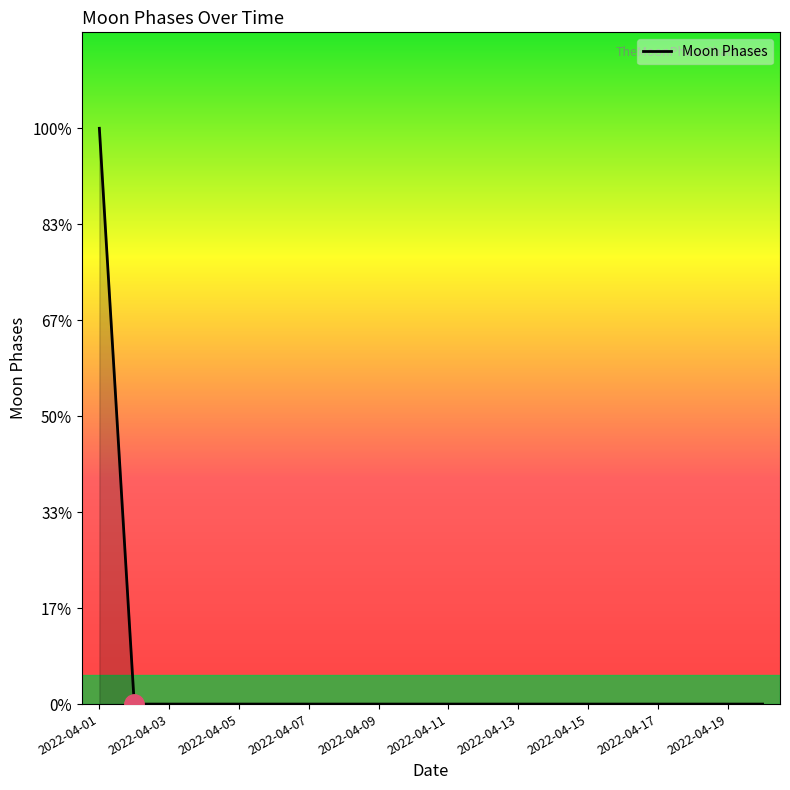

Is this an area chart (filled region under the line)?

Yes